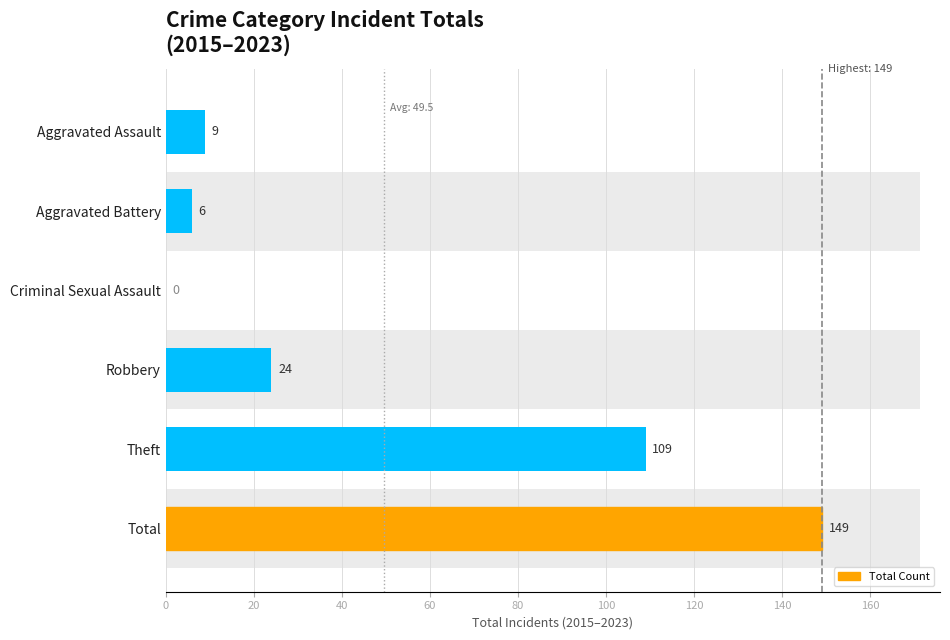

What is the greatest value displayed?

149